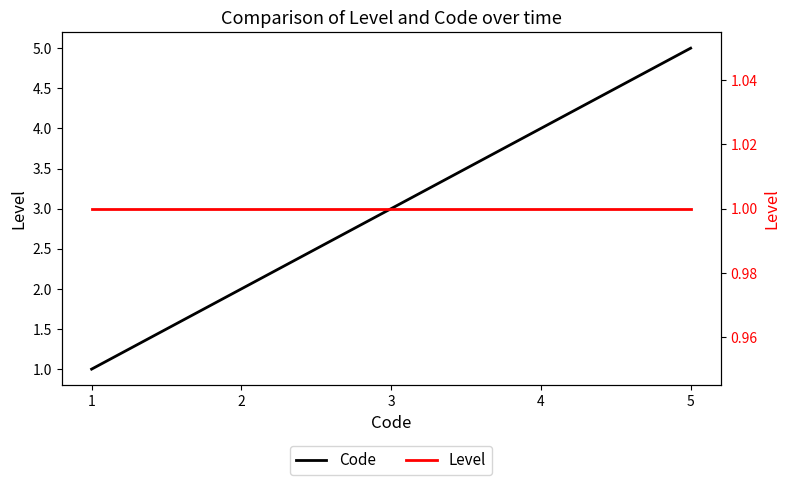

How many lines are shown in the chart?

2